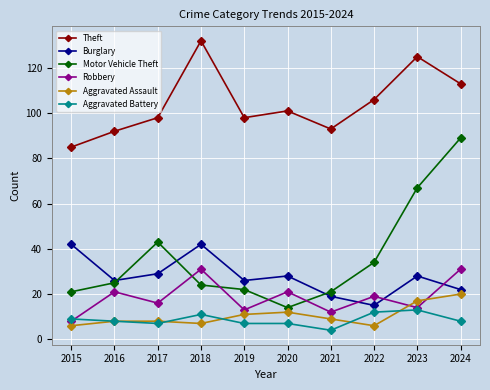

In Robbery, how many points are higher than both neighbors (excluding endpoints)?

4